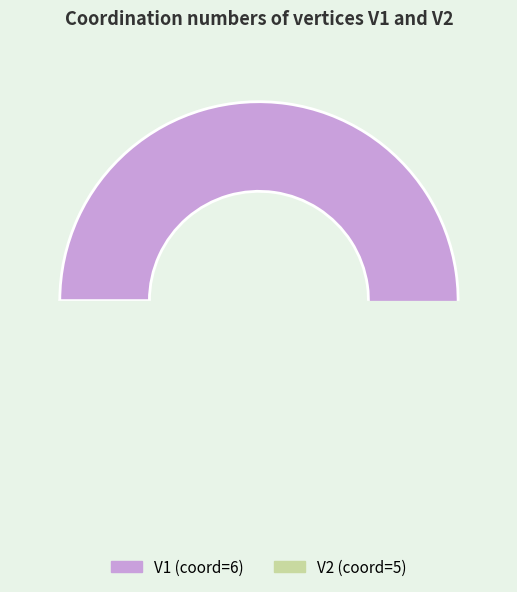

To the nearest percent, what percentage of the pie is V1?

55%